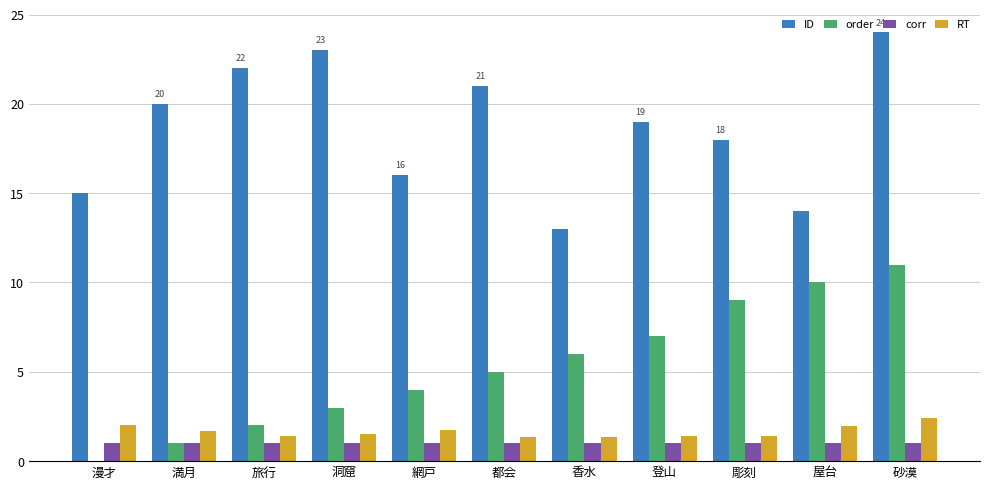

What is the maximum value for order?

11.0